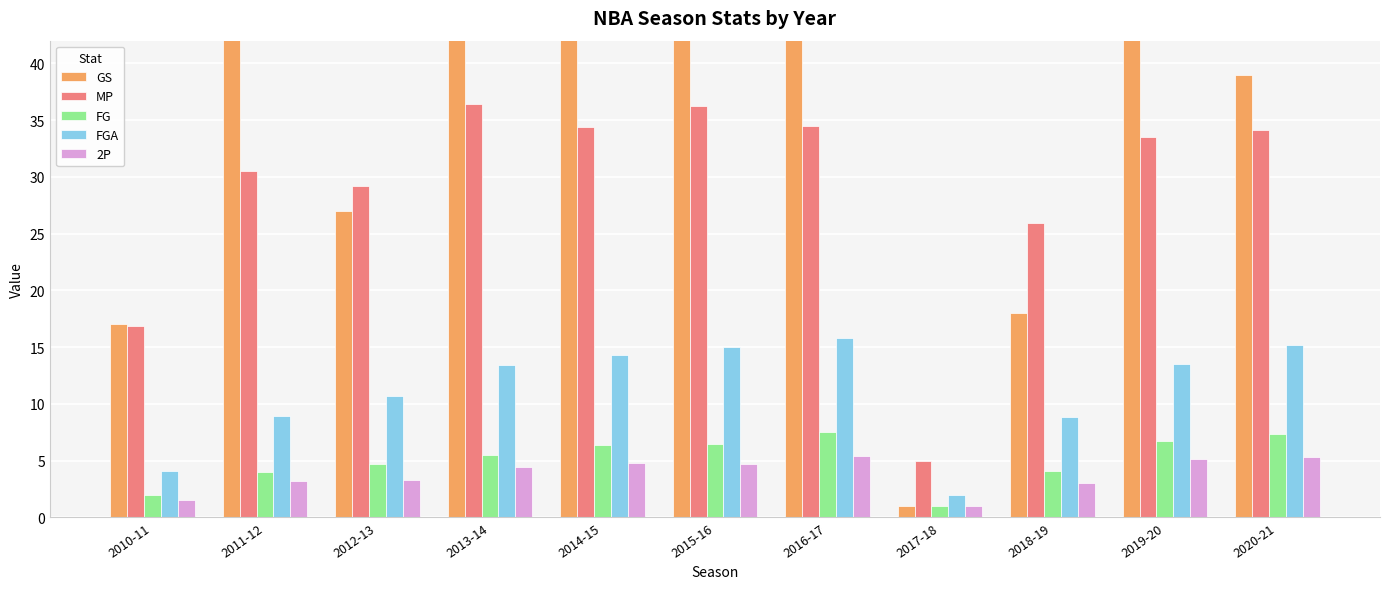

Reading left to right, what are all the values shown in this chart?

GS: 2010-11=17.0	2011-12=58.0	2012-13=27.0	2013-14=77.0	2014-15=76.0	2015-16=80.0	2016-17=73.0	2017-18=1.0	2018-19=18.0	2019-20=52.0	2020-21=39.0
MP: 2010-11=16.9	2011-12=30.5	2012-13=29.2	2013-14=36.4	2014-15=34.4	2015-16=36.2	2016-17=34.5	2017-18=5.0	2018-19=25.9	2019-20=33.5	2020-21=34.1
FG: 2010-11=2.0	2011-12=4.0	2012-13=4.7	2013-14=5.5	2014-15=6.4	2015-16=6.5	2016-17=7.5	2017-18=1.0	2018-19=4.1	2019-20=6.7	2020-21=7.3
FGA: 2010-11=4.1	2011-12=8.9	2012-13=10.7	2013-14=13.4	2014-15=14.3	2015-16=15.0	2016-17=15.8	2017-18=2.0	2018-19=8.8	2019-20=13.5	2020-21=15.2
2P: 2010-11=1.5	2011-12=3.2	2012-13=3.3	2013-14=4.4	2014-15=4.8	2015-16=4.7	2016-17=5.4	2017-18=1.0	2018-19=3.0	2019-20=5.1	2020-21=5.3